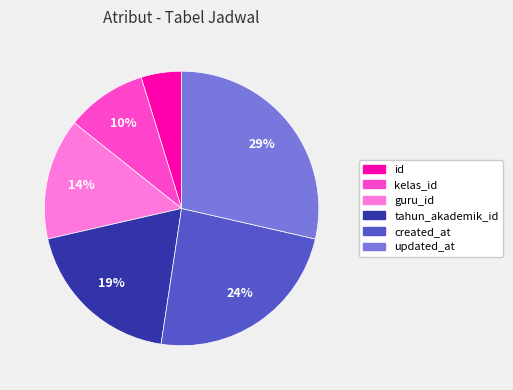

Rank the categories by value from lowest to highest.

id, kelas_id, guru_id, tahun_akademik_id, created_at, updated_at